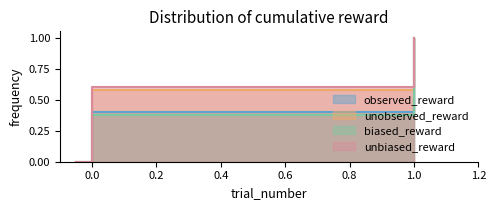

Reading left to right, what are all the values shown in this chart?

observed_reward: 0=0	1=1	2=0	3=1	4=1	5=1	6=1	7=0	8=0	9=0	10=0	11=0	12=0	13=0	14=1	15=1	16=1	17=1	18=1	19=1	20=1	21=1	22=1	23=1	24=0	25=1	26=0	27=0	28=1	29=0	30=0	31=0	32=1	33=1	34=1	35=1	36=1	37=1	38=0	39=1
unobserved_reward: 0=1	1=0	2=1	3=0	4=0	5=0	6=0	7=0	8=0	9=0	10=0	11=0	12=0	13=0	14=0	15=0	16=0	17=0	18=1	19=1	20=1	21=1	22=1	23=1	24=1	25=1	26=1	27=1	28=1	29=0	30=0	31=0	32=0	33=0	34=0	35=1	36=1	37=1	38=1	39=0
biased_reward: 0=1	1=1	2=1	3=1	4=1	5=1	6=1	7=0	8=0	9=0	10=0	11=0	12=0	13=0	14=1	15=1	16=1	17=1	18=1	19=1	20=1	21=1	22=1	23=1	24=0	25=1	26=0	27=0	28=1	29=0	30=0	31=0	32=1	33=1	34=1	35=1	36=1	37=1	38=0	39=0
unbiased_reward: 0=0	1=0	2=0	3=0	4=0	5=0	6=0	7=0	8=0	9=0	10=0	11=0	12=0	13=0	14=0	15=0	16=0	17=0	18=1	19=1	20=1	21=1	22=1	23=1	24=1	25=1	26=1	27=1	28=1	29=0	30=0	31=0	32=0	33=0	34=0	35=1	36=1	37=1	38=1	39=1